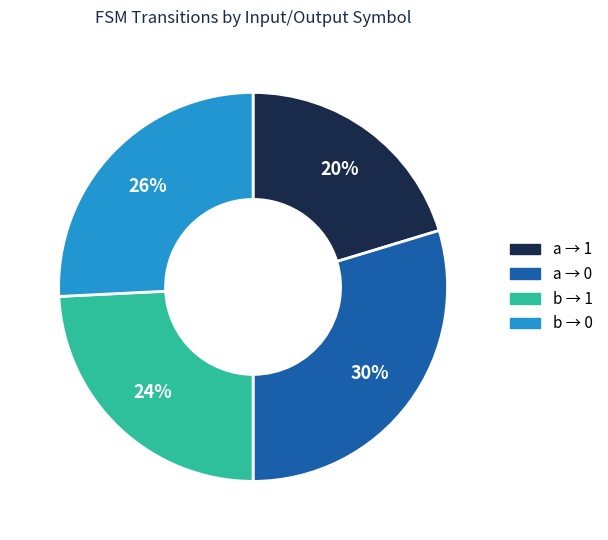

Is a → 0 the majority of the pie?

No